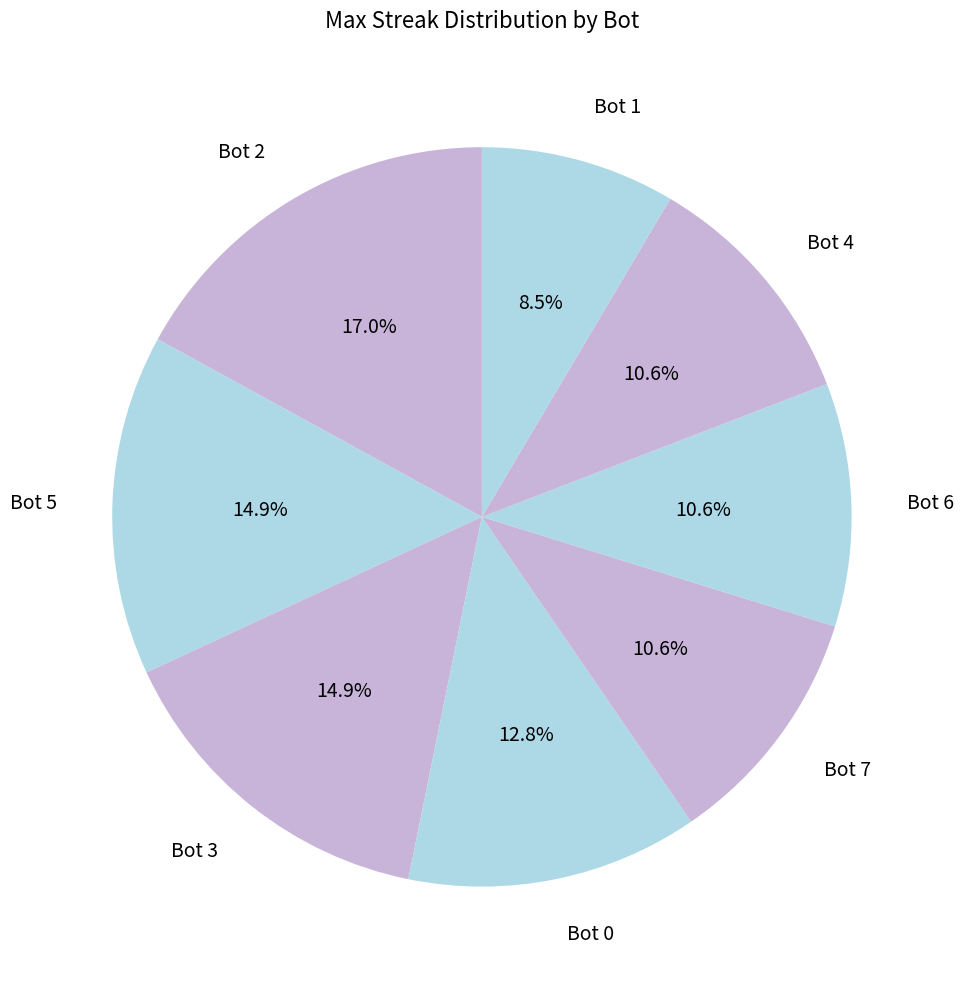

How many slices are in this pie chart?

8